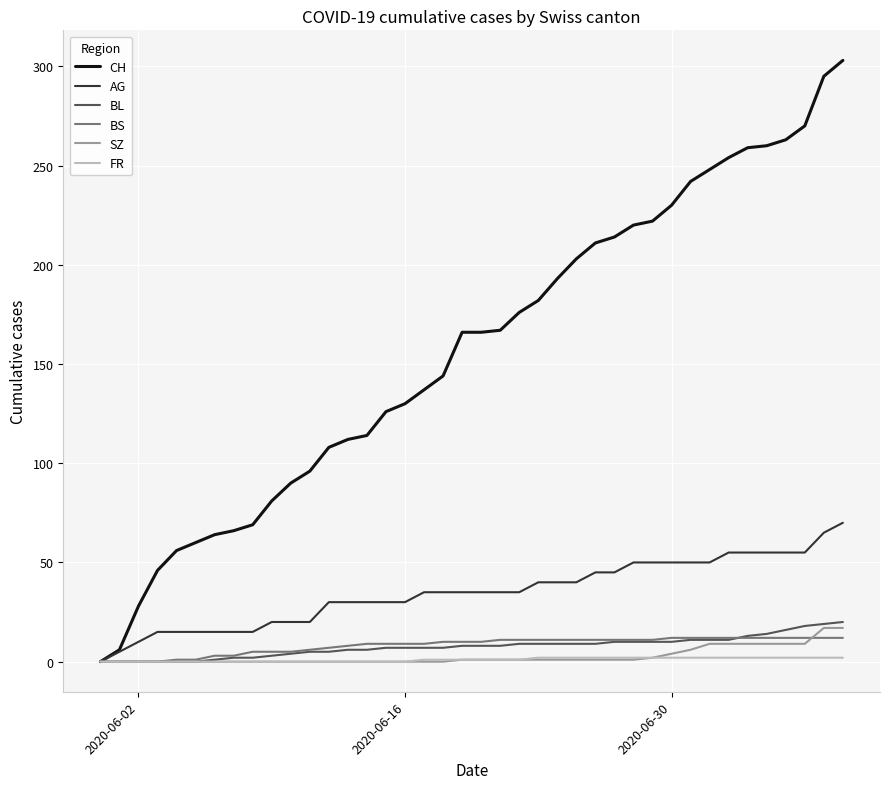

How many lines are shown in the chart?

6